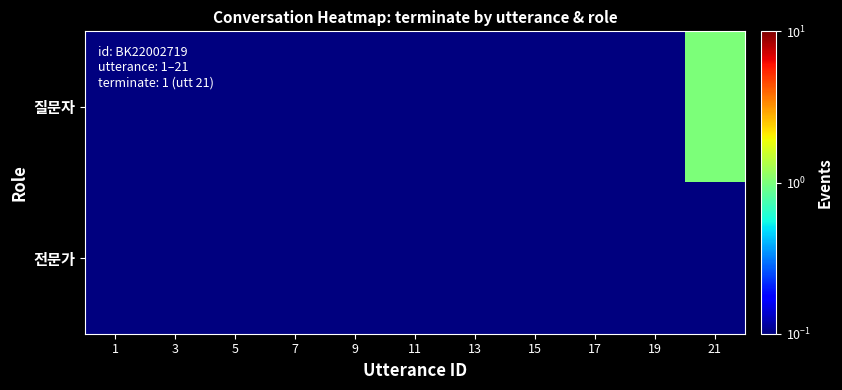

How many data points does each series have?

11